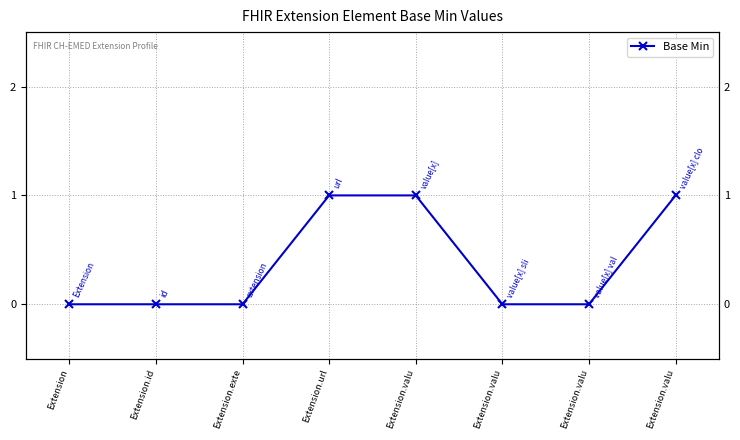

How many values are between 0 and 1?

8